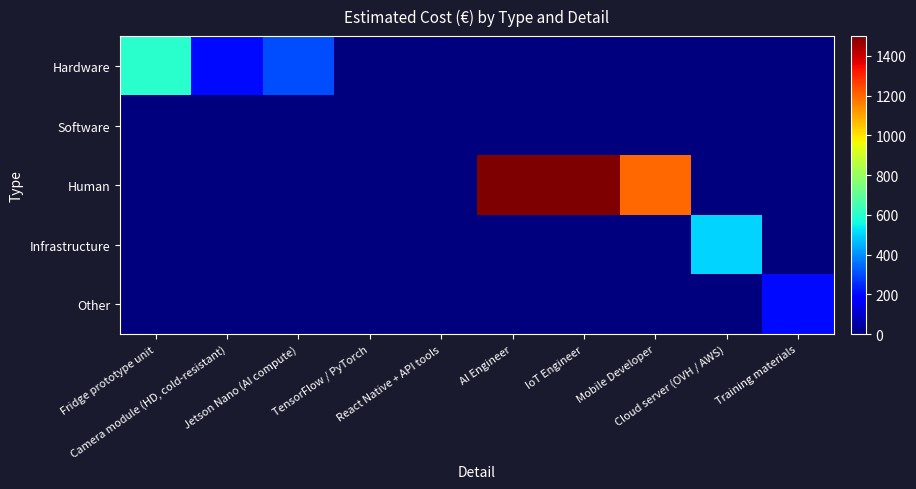

Count the number of categories in the chart.

10